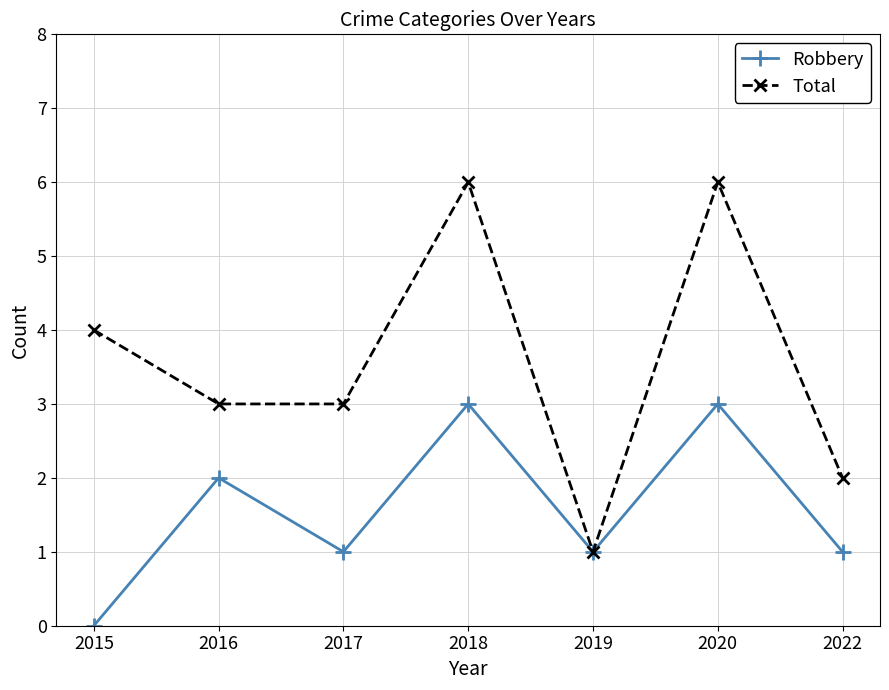

Where is the first local maximum for Robbery?

2016